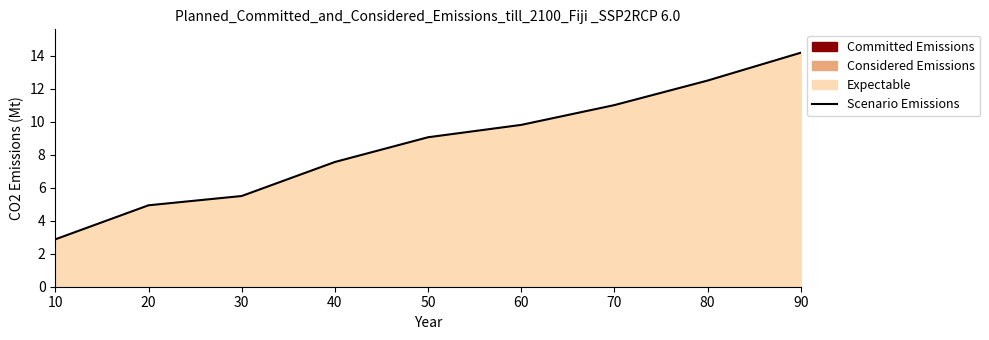

List the labels in order of value, largest first.

90, 80, 70, 60, 50, 40, 30, 20, 10